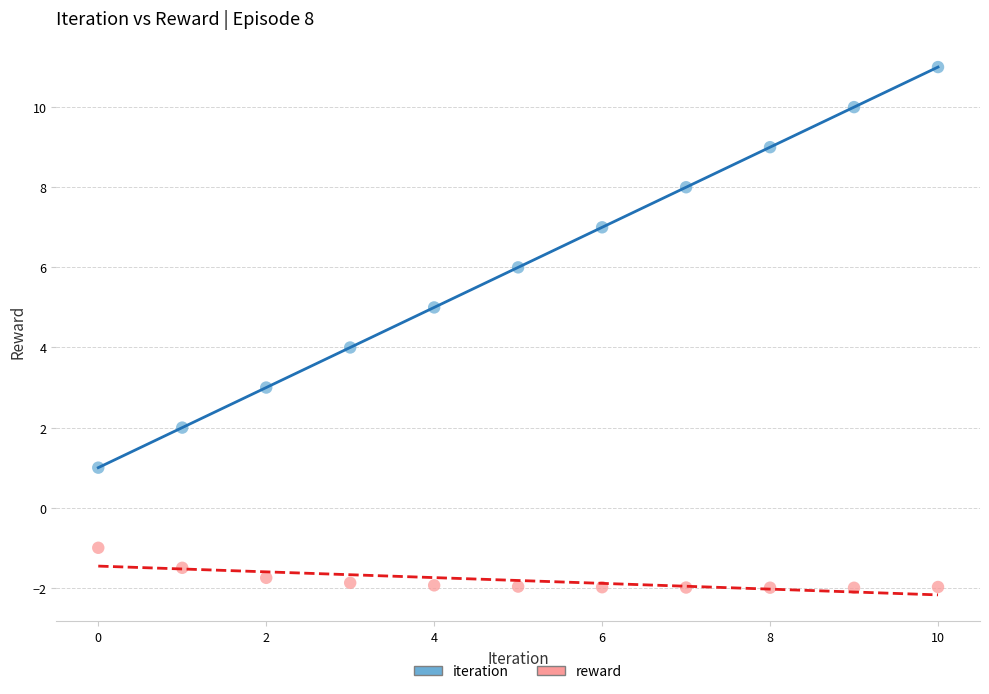

Which series reaches the minimum Y coordinate?

reward